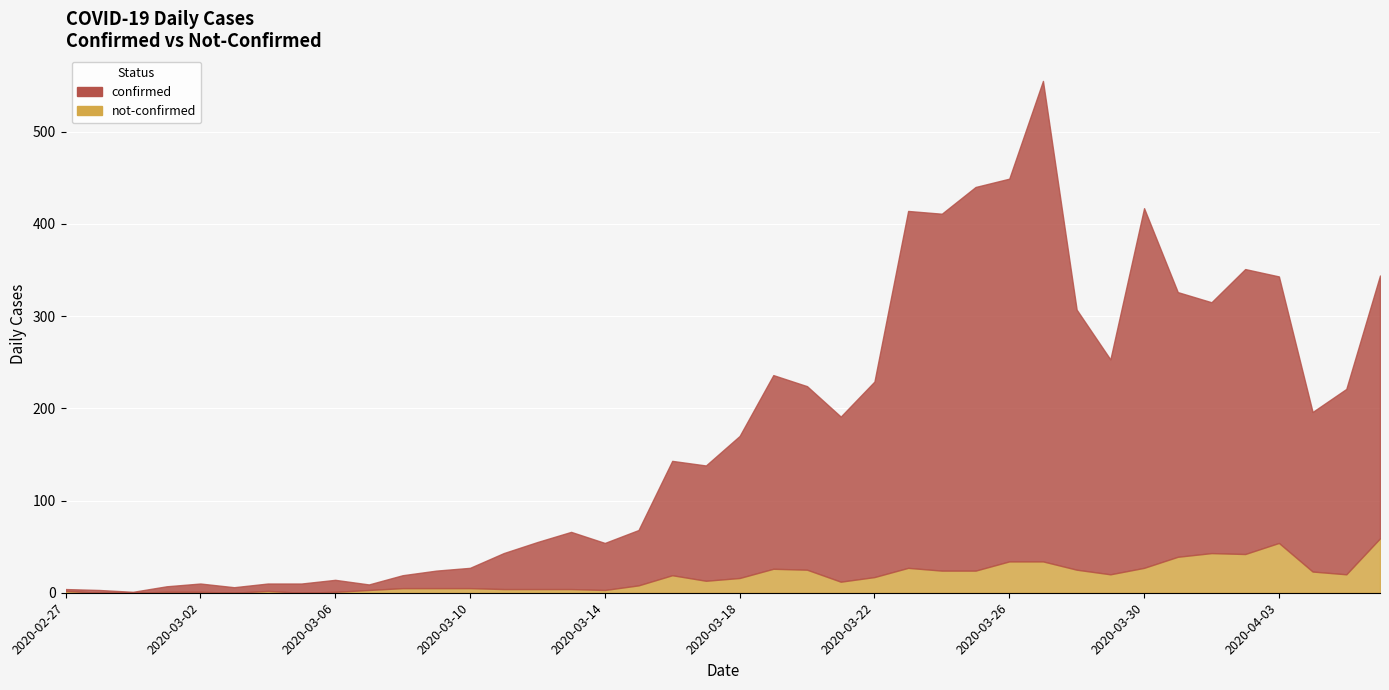

True or false: confirmed and not-confirmed intersect in this chart.

False